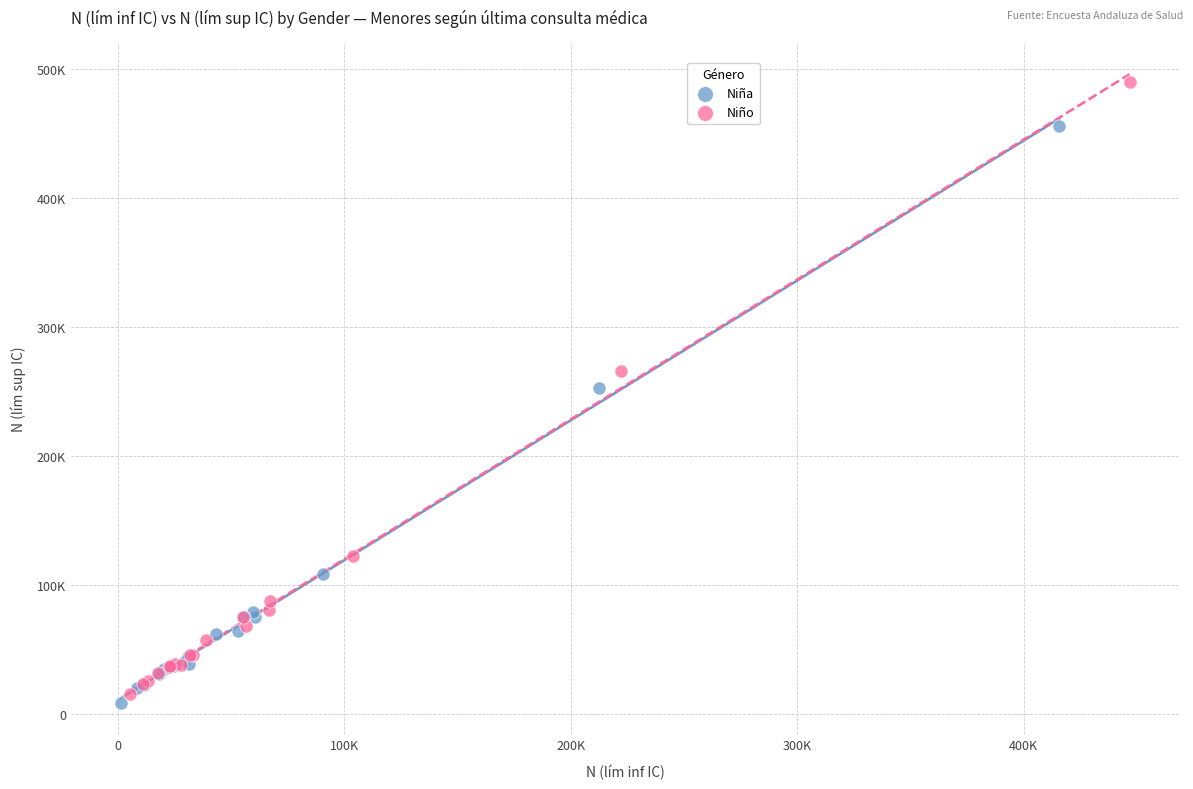

What are all the series names shown in the legend?

Niña, Niño